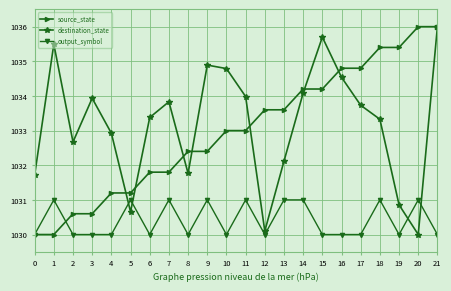

How many lines are shown in the chart?

3